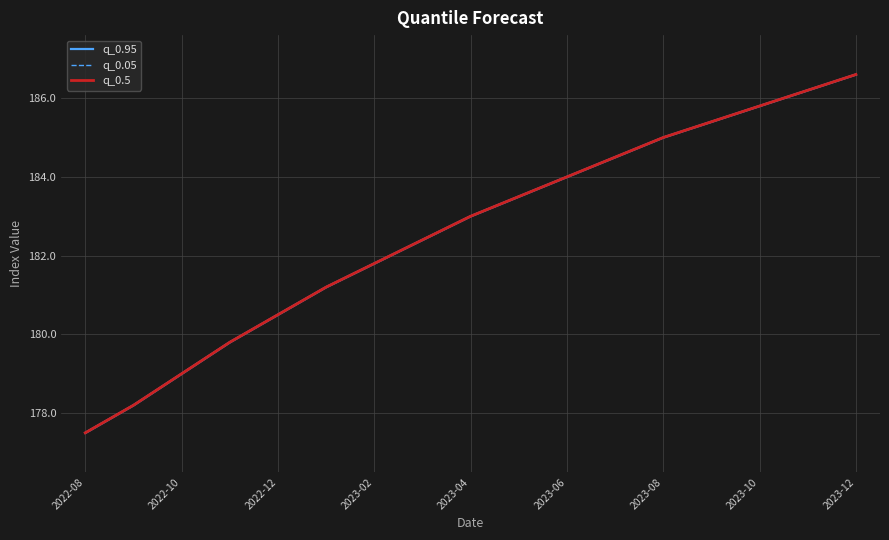

At which label is q_0.95 closest to 182?

2023-02